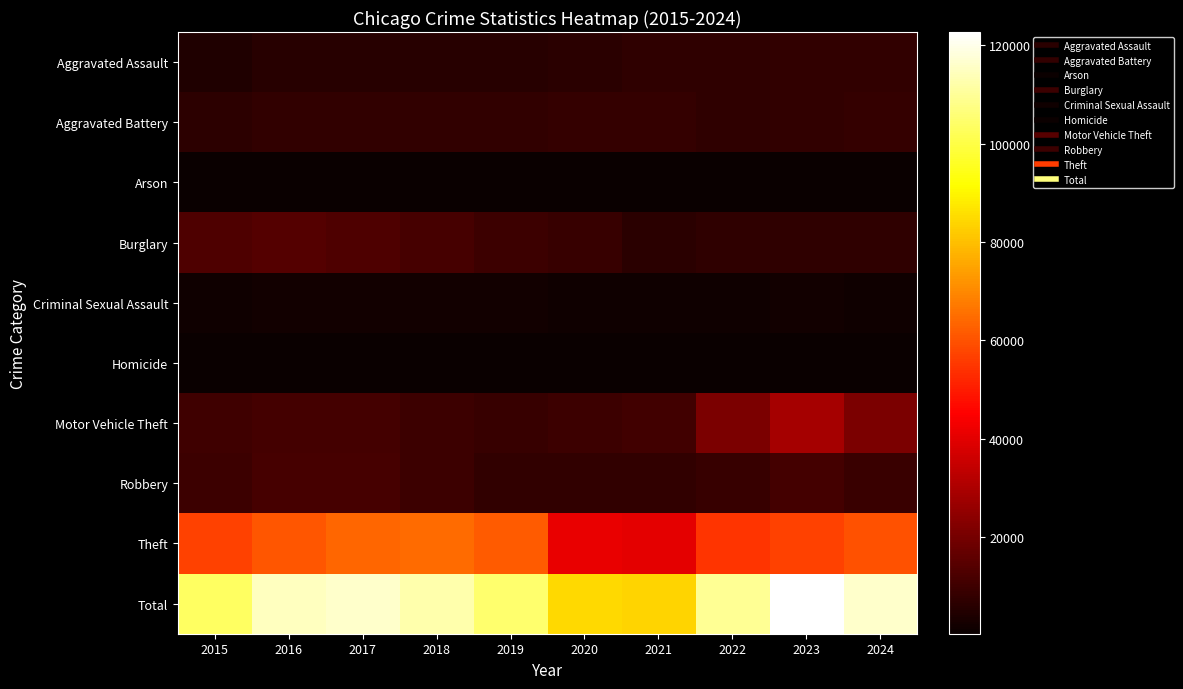

What is the maximum value shown in the chart?

122694